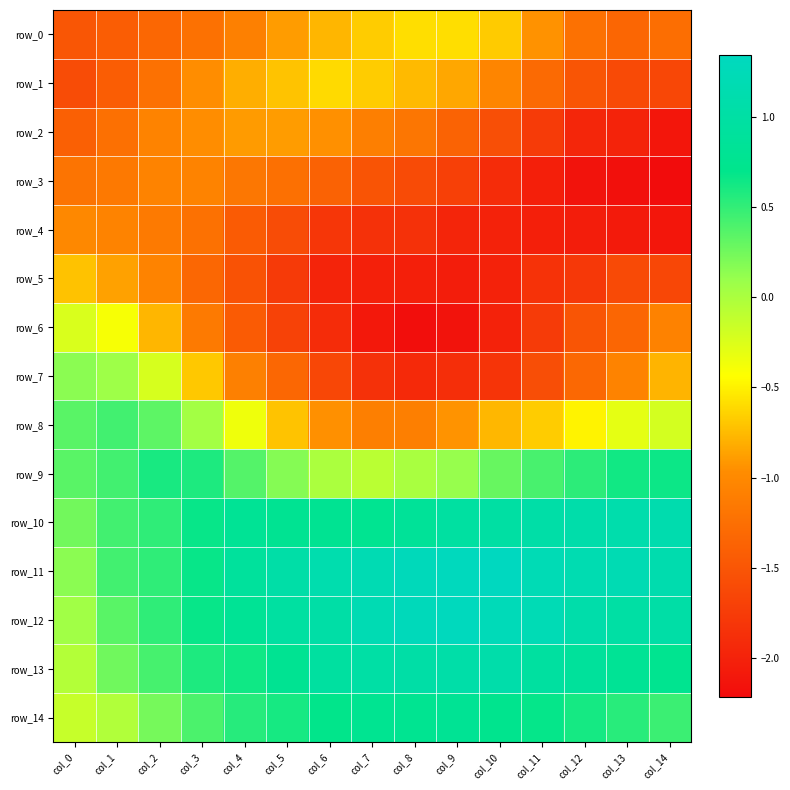

What is the sum of all row_13 values?

11.2